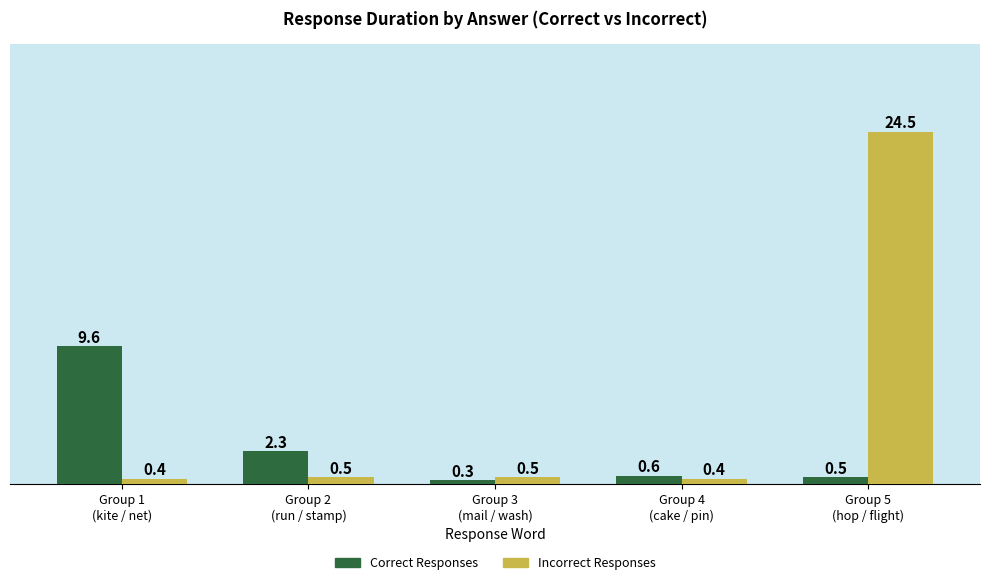

Between Group 3
(mail / wash) and Group 4
(cake / pin), which series saw the biggest shift?

Correct Responses